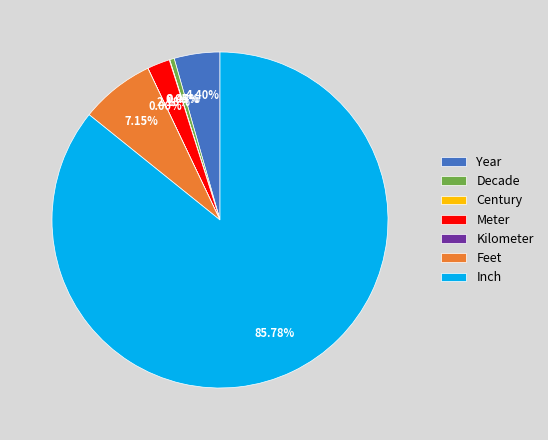

What percentage is the Feet slice, to the nearest percent?

7%